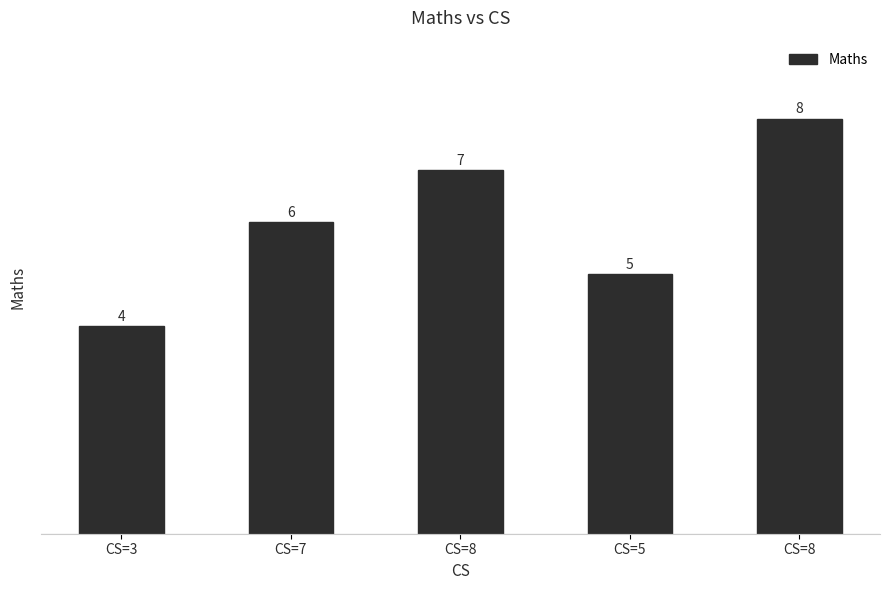

What is the change in value from CS=7 to CS=5?

-1